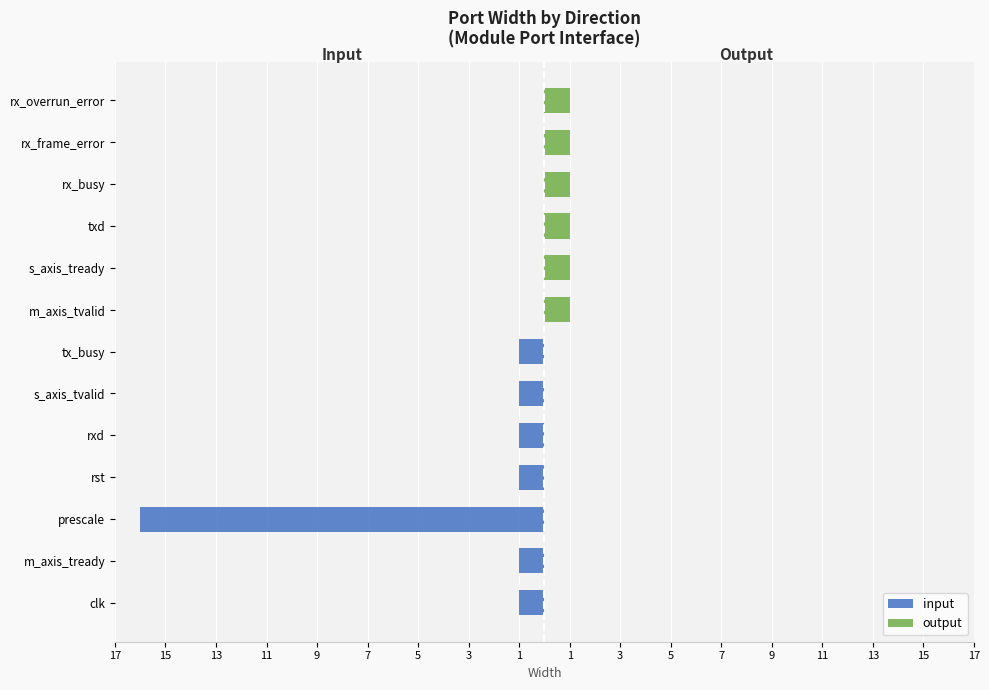

How many bars are there in each group?

2